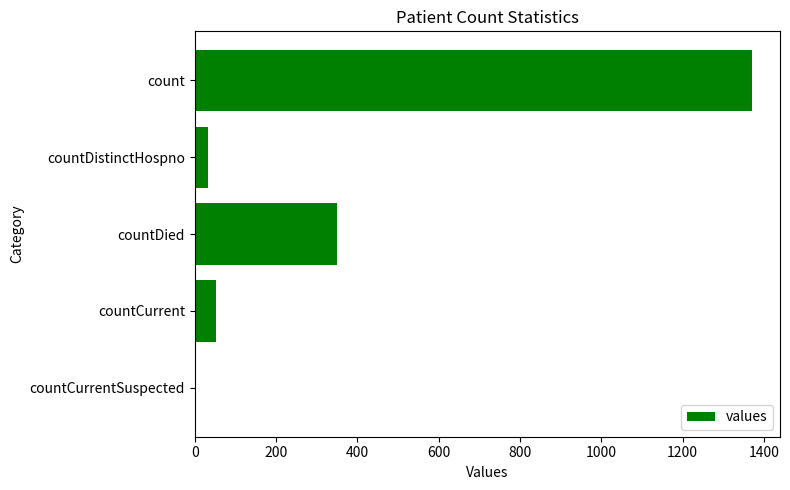

What is the sum of all values?

1805